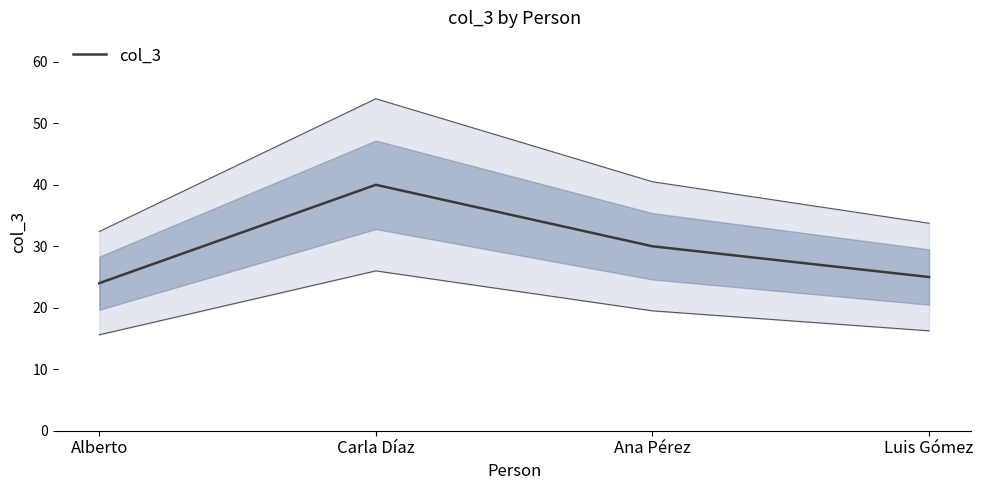

Is it true that the value at Alberto is 13?

False